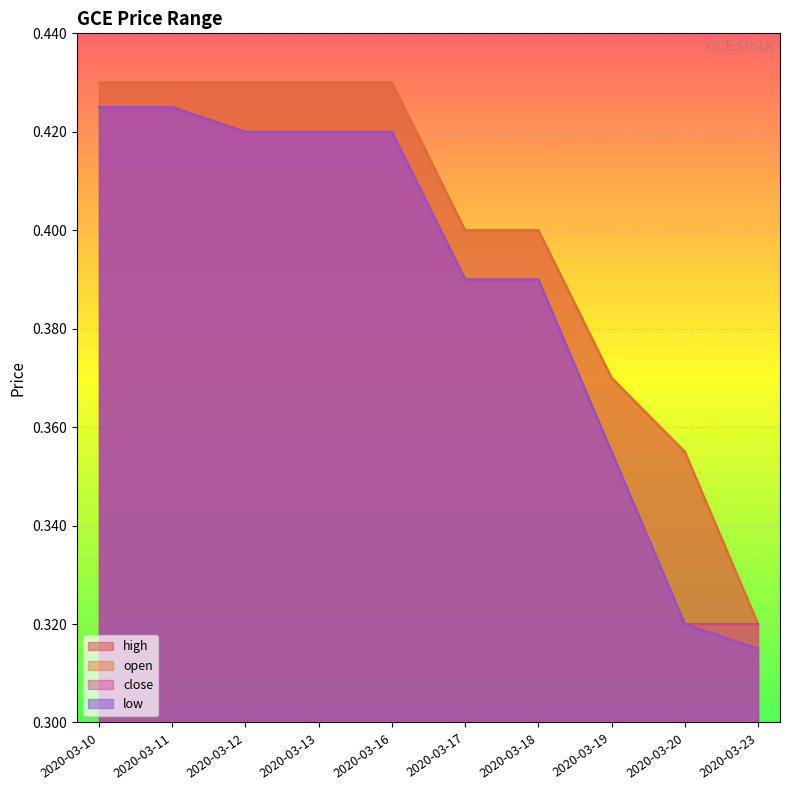

Between 2020-03-19 and 2020-03-13, which is larger?

2020-03-13